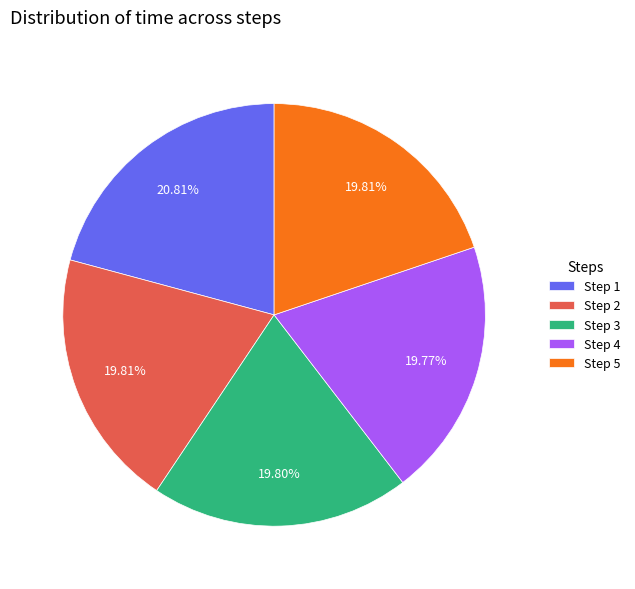

Is the sum of Step 2 and Step 5 greater than half?

No